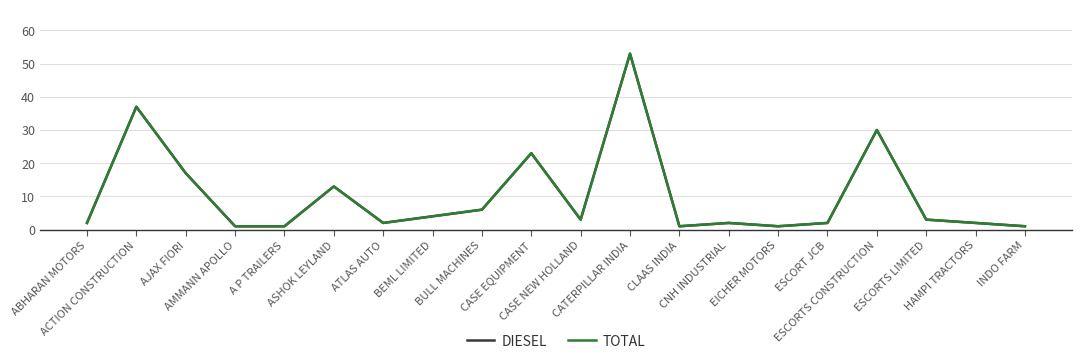

Which label corresponds to the smallest value in the chart?

AMMANN APOLLO